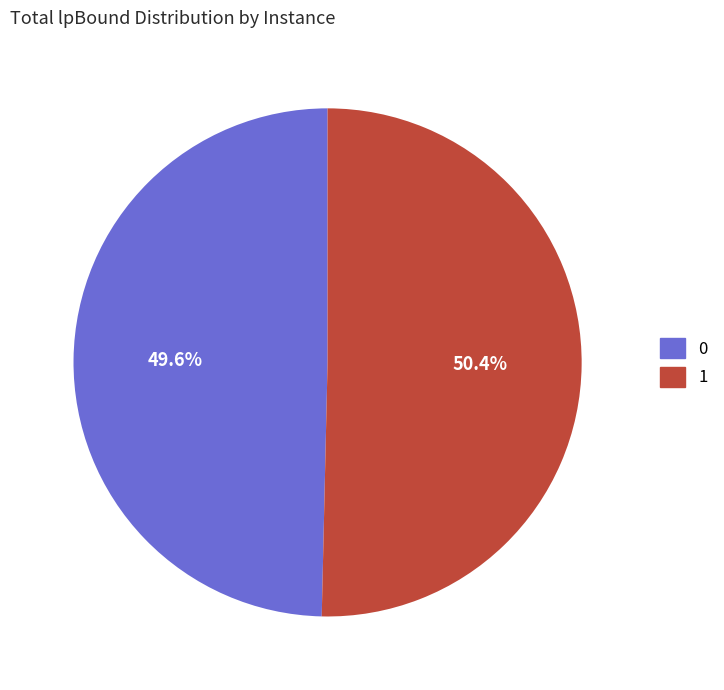

Approximately how many times larger is the value at 1 compared to 0?

1.0